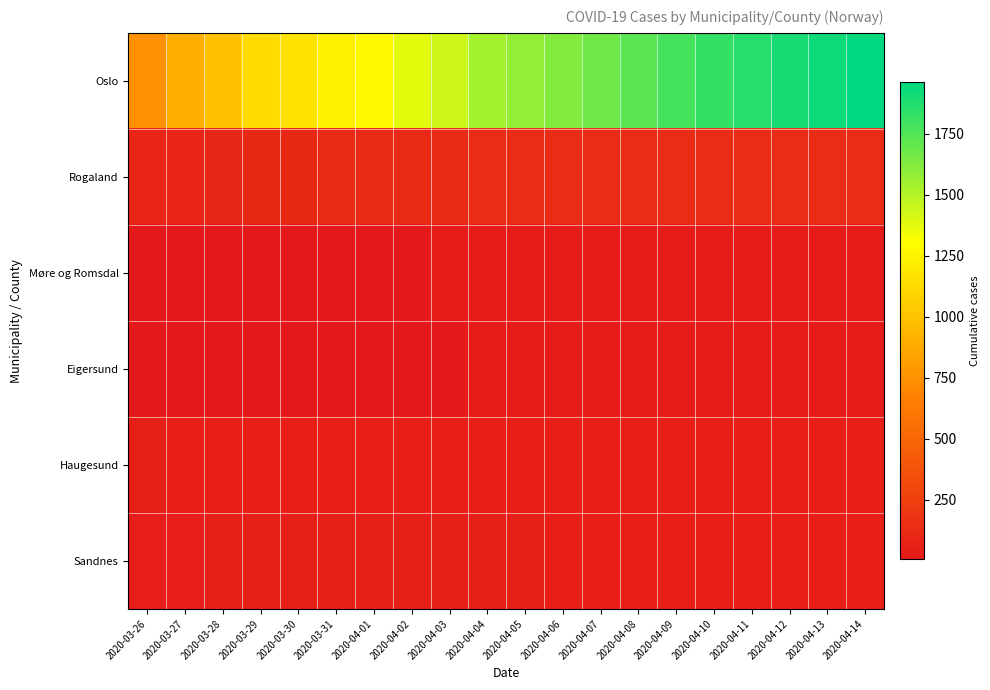

Which series has the largest total across all categories?

Oslo